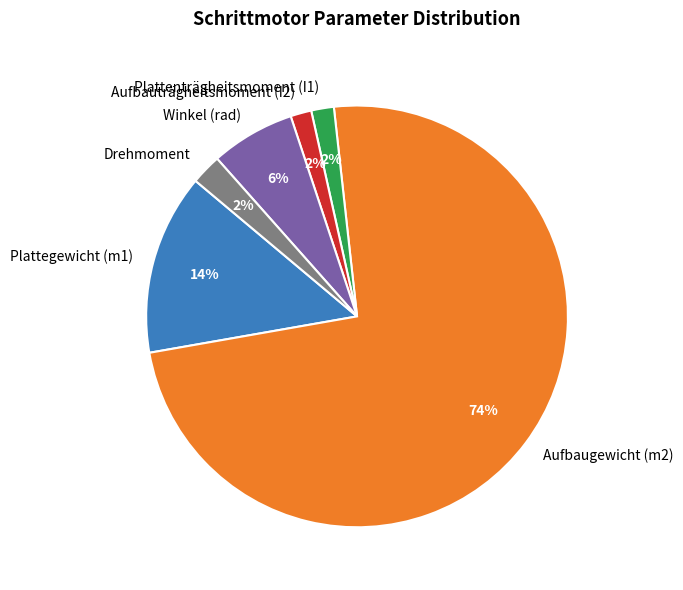

To the nearest percent, what is the average slice percentage?

17%